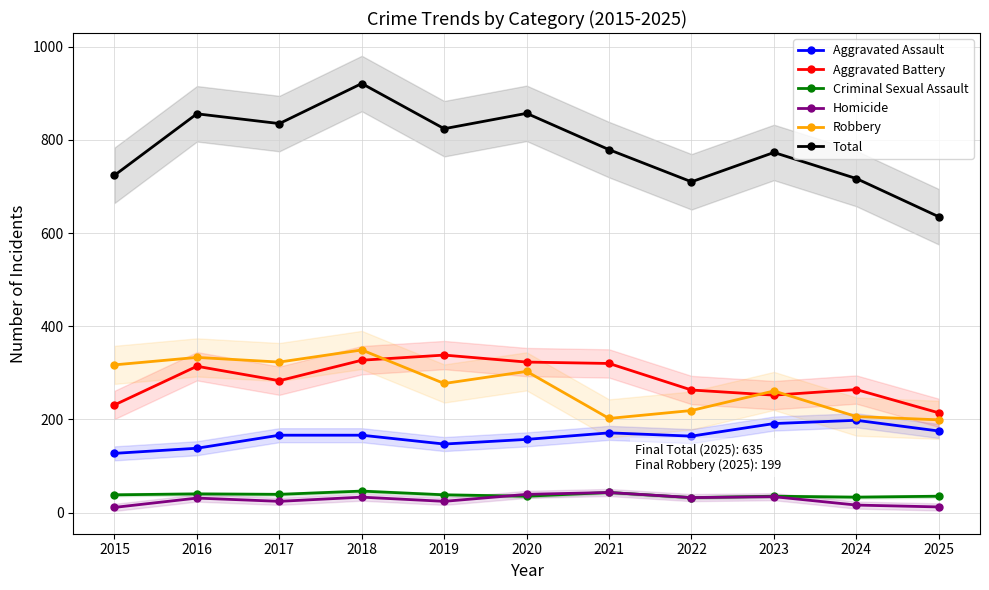

At which label is Homicide closest to 27?

2017